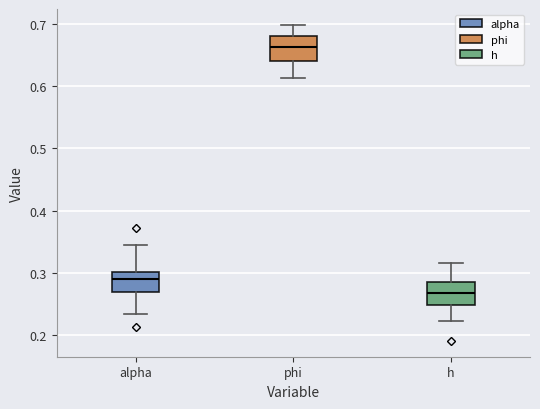

Which box has the highest median line?

phi